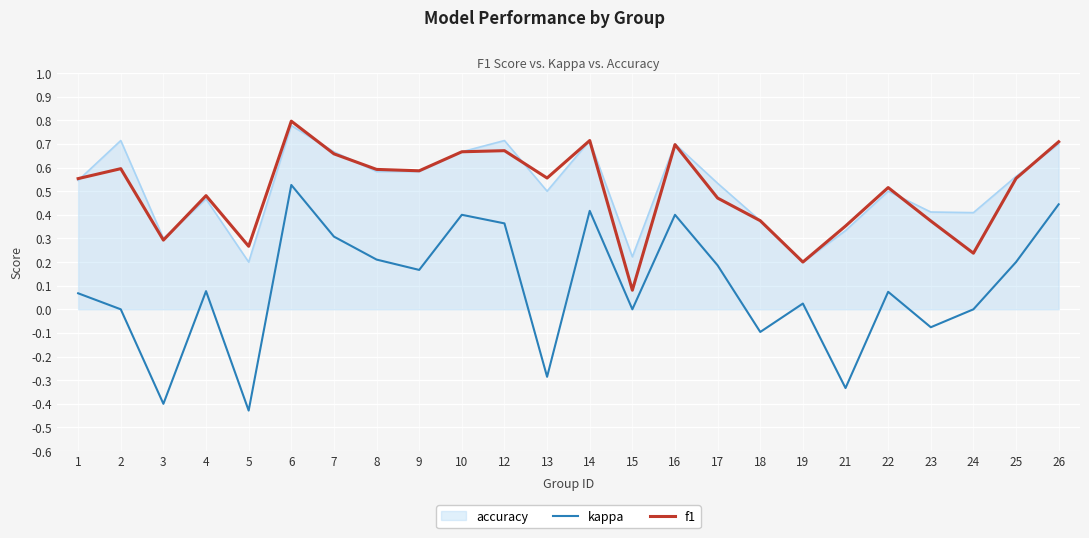

The value of f1 at 13 is 0.6. True or false?

True